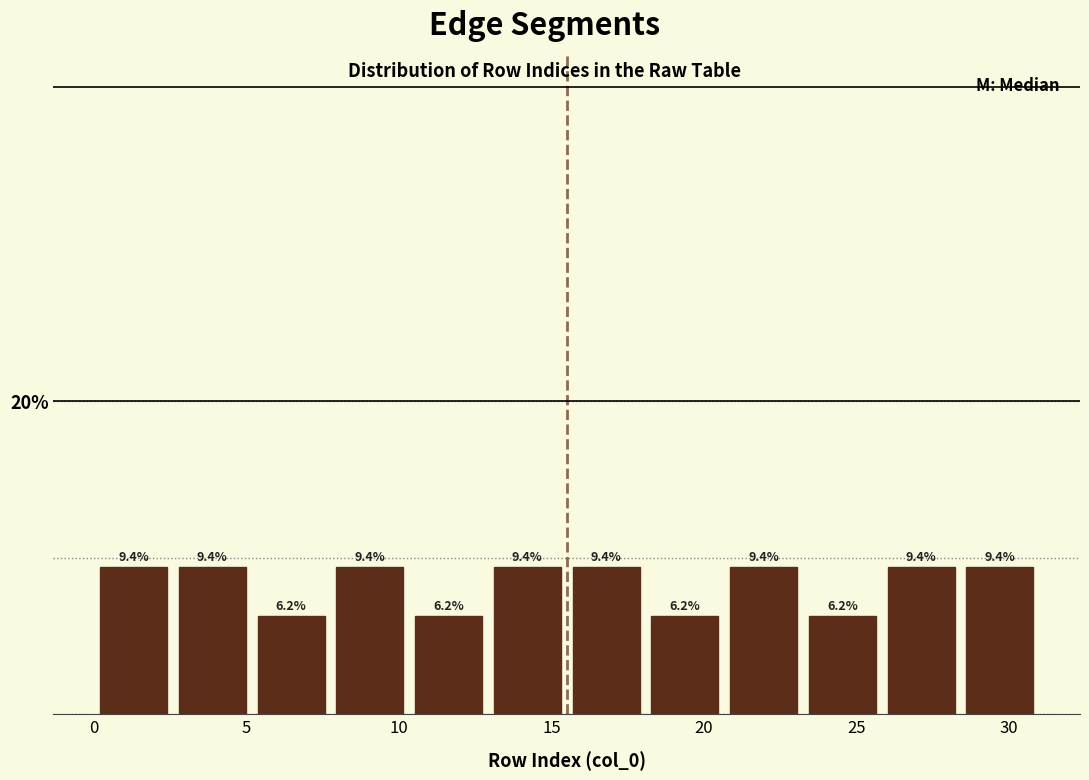

Reading left to right, list every bar in this chart as the range it spans on the x-axis followed by its height. The bar edges are not printed on the chart, so give them approximately, as read against the axis.

0.0 to 2.5: 9.4
2.5 to 5.0: 9.4
5.0 to 8.0: 6.2
8.0 to 10.5: 9.4
10.5 to 13.0: 6.2
13.0 to 15.5: 9.4
15.5 to 18.0: 9.4
18.0 to 20.5: 6.2
20.5 to 23.5: 9.4
23.5 to 26.0: 6.2
26.0 to 28.5: 9.4
28.5 to 31.0: 9.4